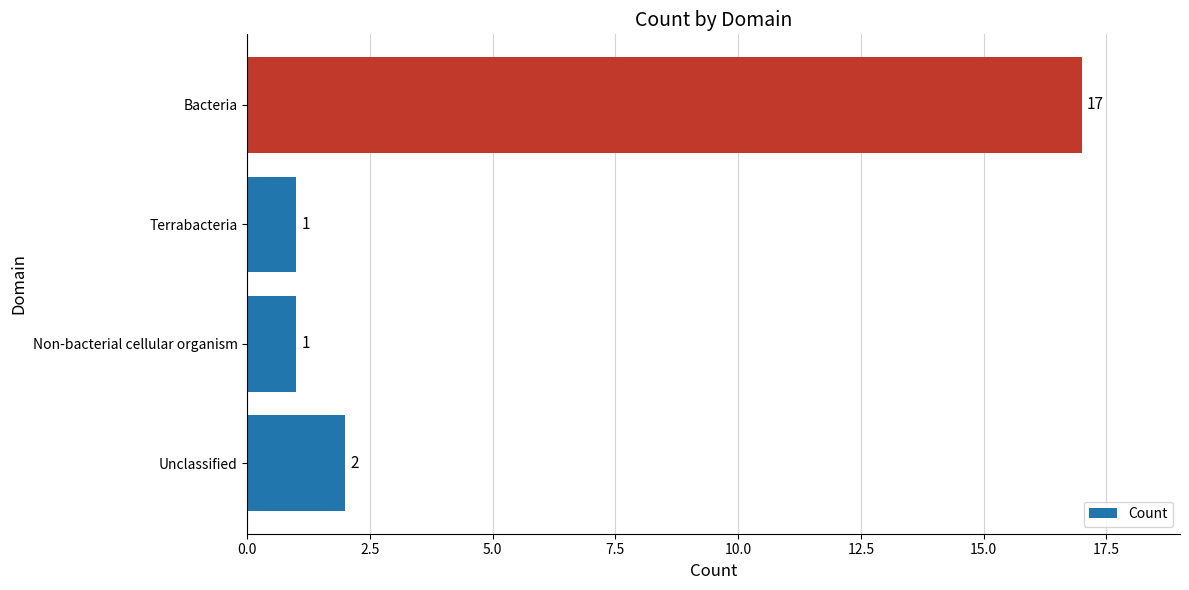

Which has a higher value, Unclassified or Terrabacteria?

Unclassified